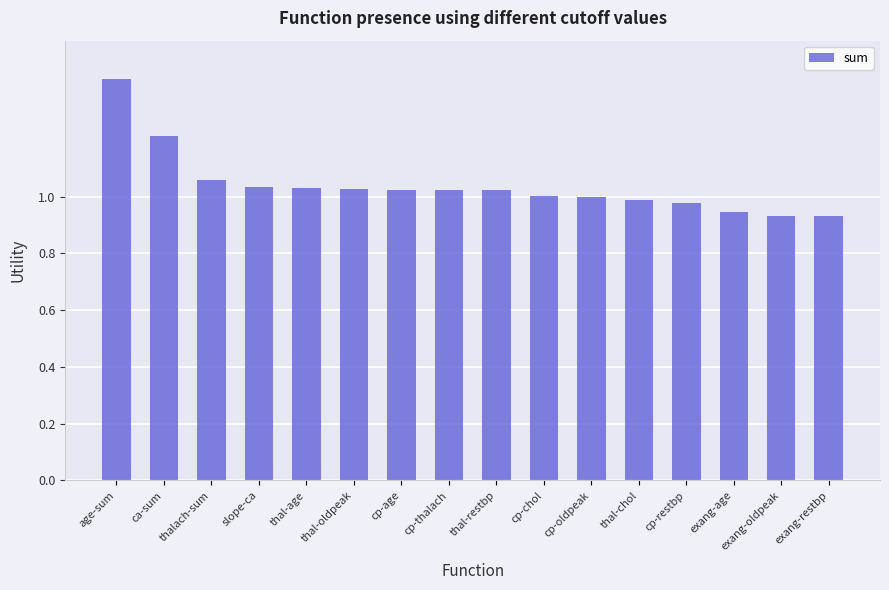

What is the value of the 2nd bar from the left?

1.2